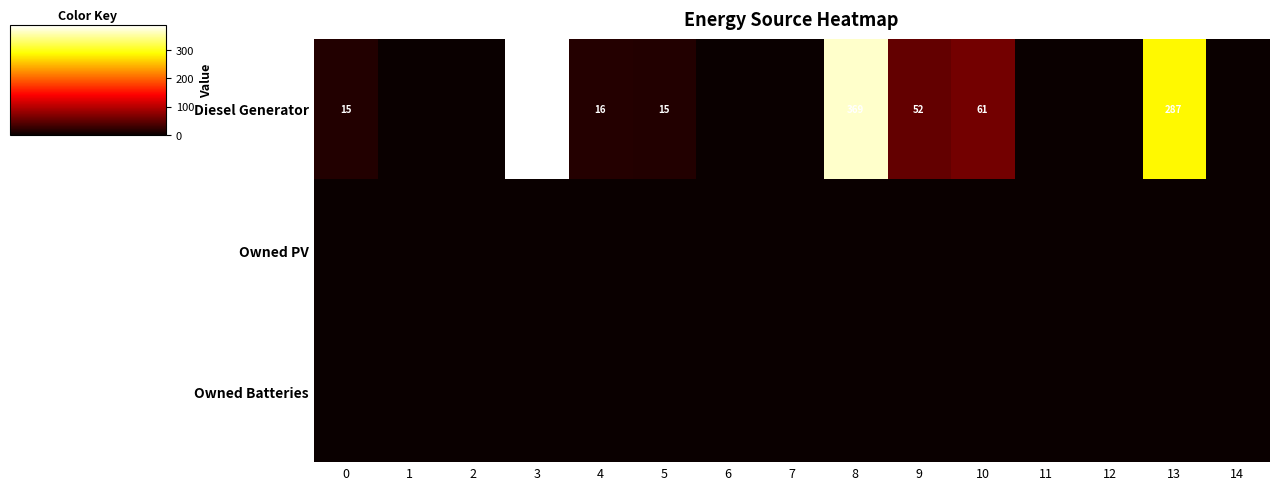

How many distinct data groups are displayed?

3